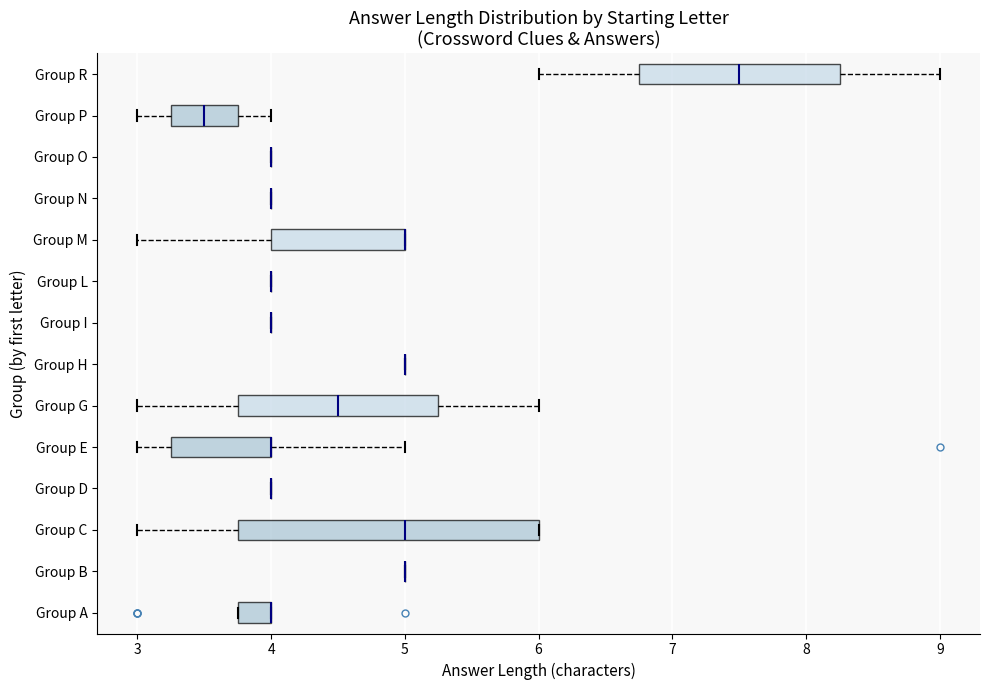

Where does the left whisker of the box for Group R end on the x-axis? The values are not printed on the chart, so give them approximately, as read against the axis.

6.0